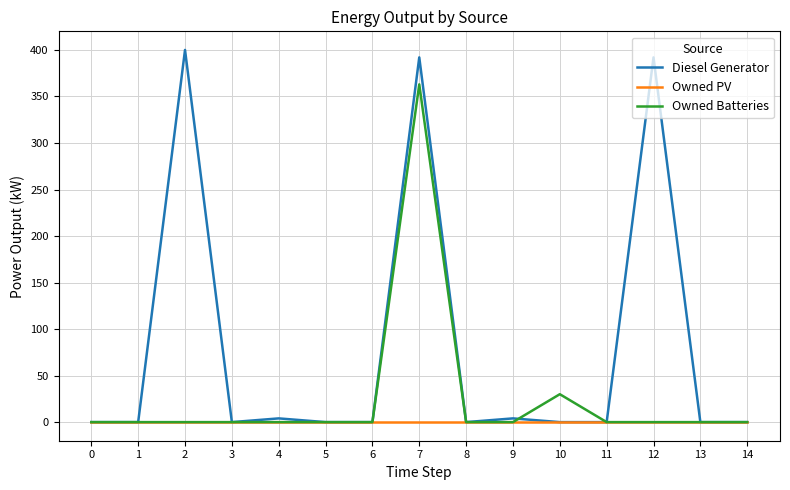

Which series has the largest total across all categories?

Diesel Generator